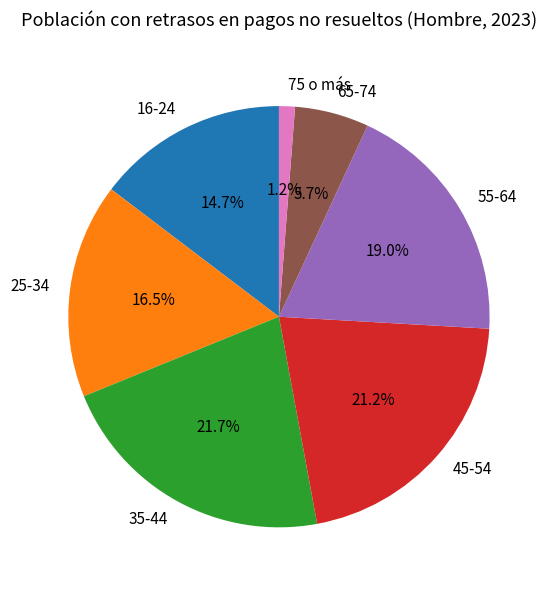

How much of the chart is everything except 55-64?

81.0%